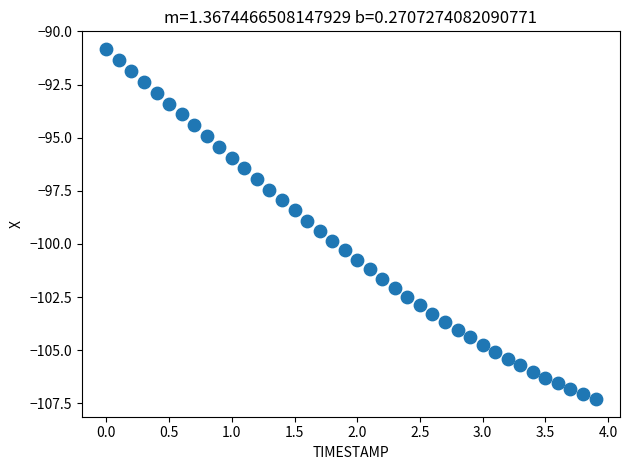

What is the range of Y values (max minus min)?

16.5